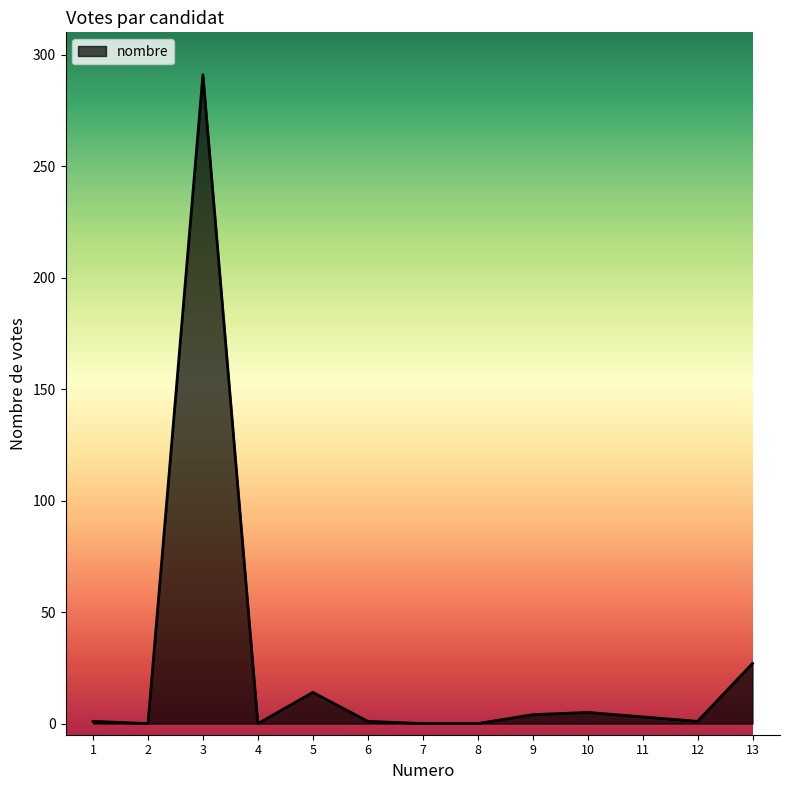

Count the number of categories in the chart.

13